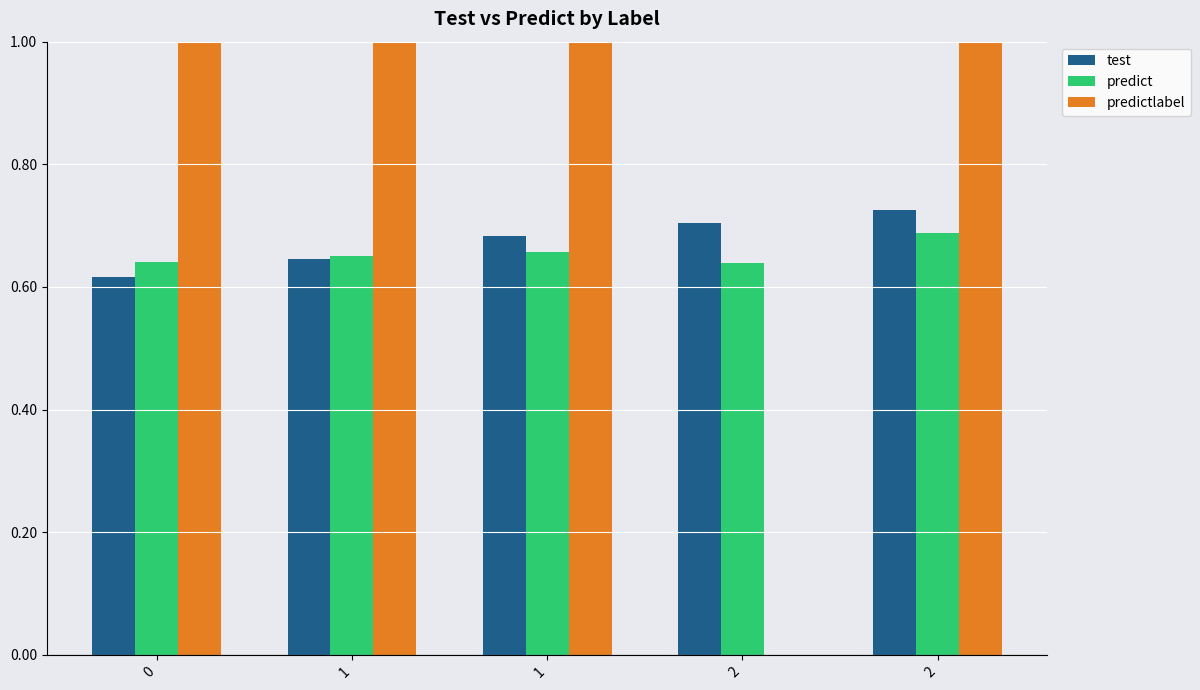

Does the chart contain stacked bars?

No